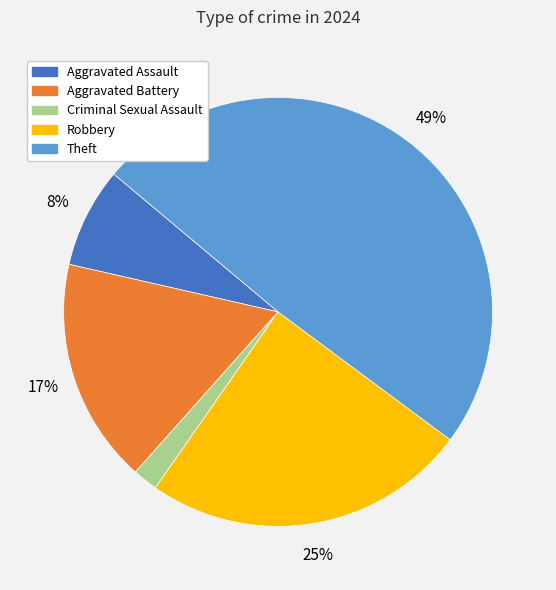

Between Aggravated Battery and Robbery, which is larger?

Robbery